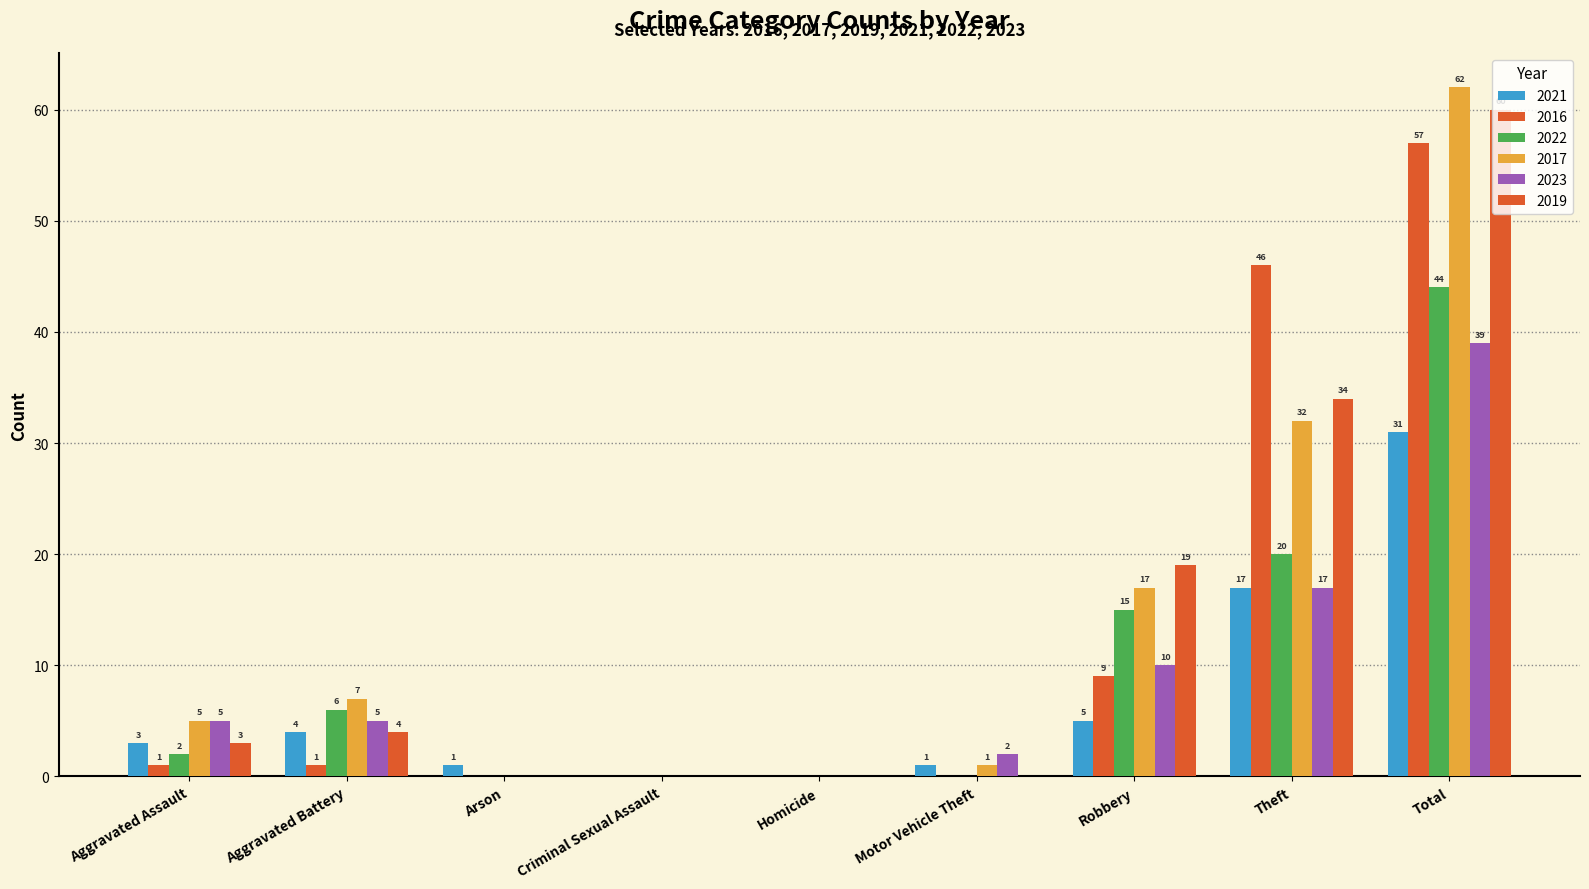

Are the bars horizontal?

No